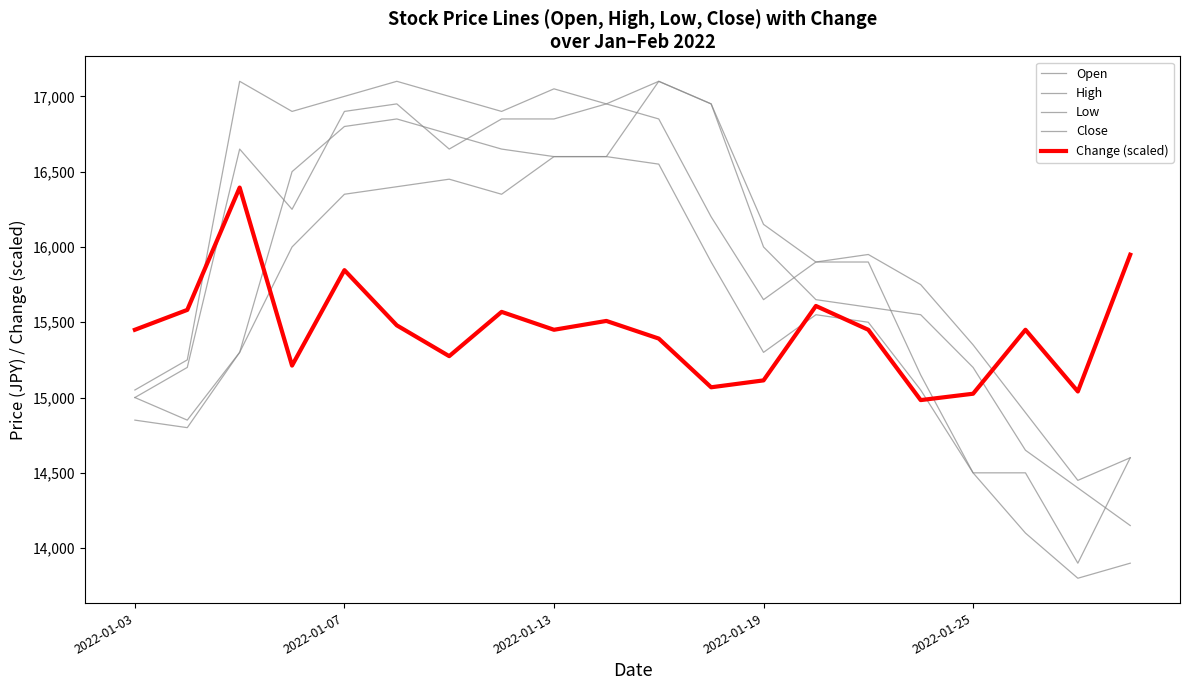

Is this an area chart (filled region under the line)?

No